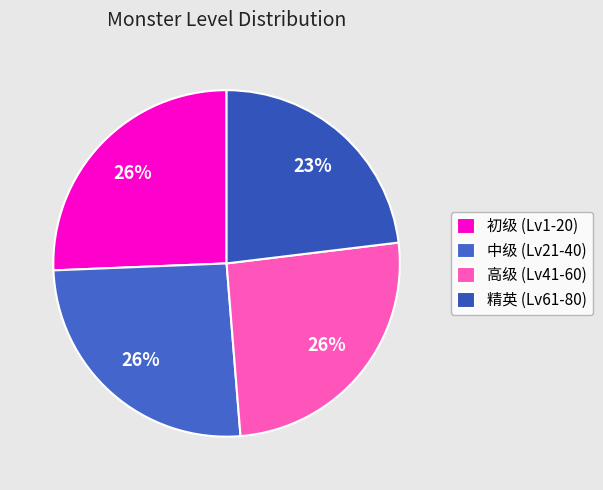

How many segments does this pie chart have?

4